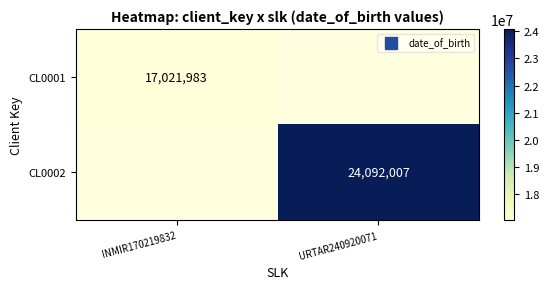

List the series in order of their peak value, lowest first.

CL0001, CL0002